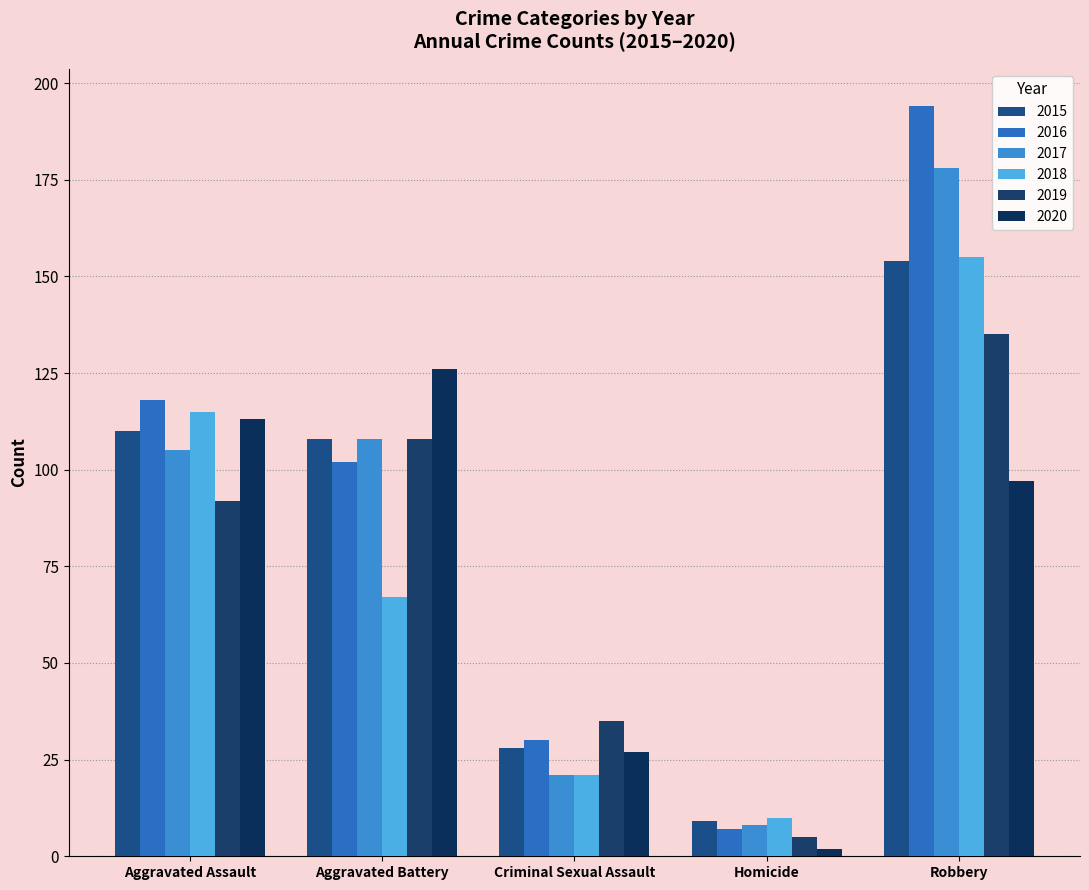

At which label does 2016 first exceed 102?

Aggravated Assault